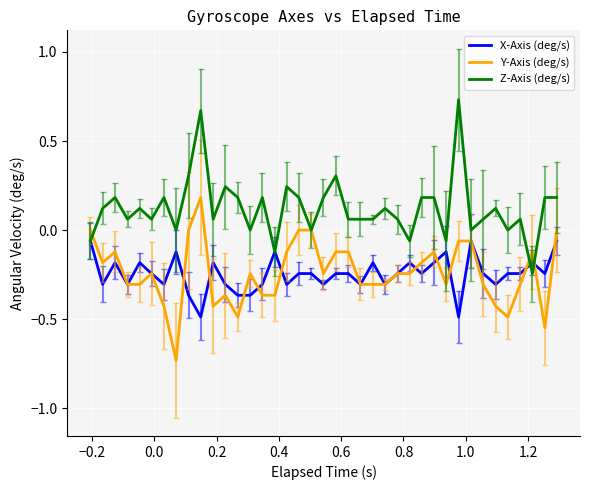

Which series has the largest total across all categories?

Z-Axis (deg/s)